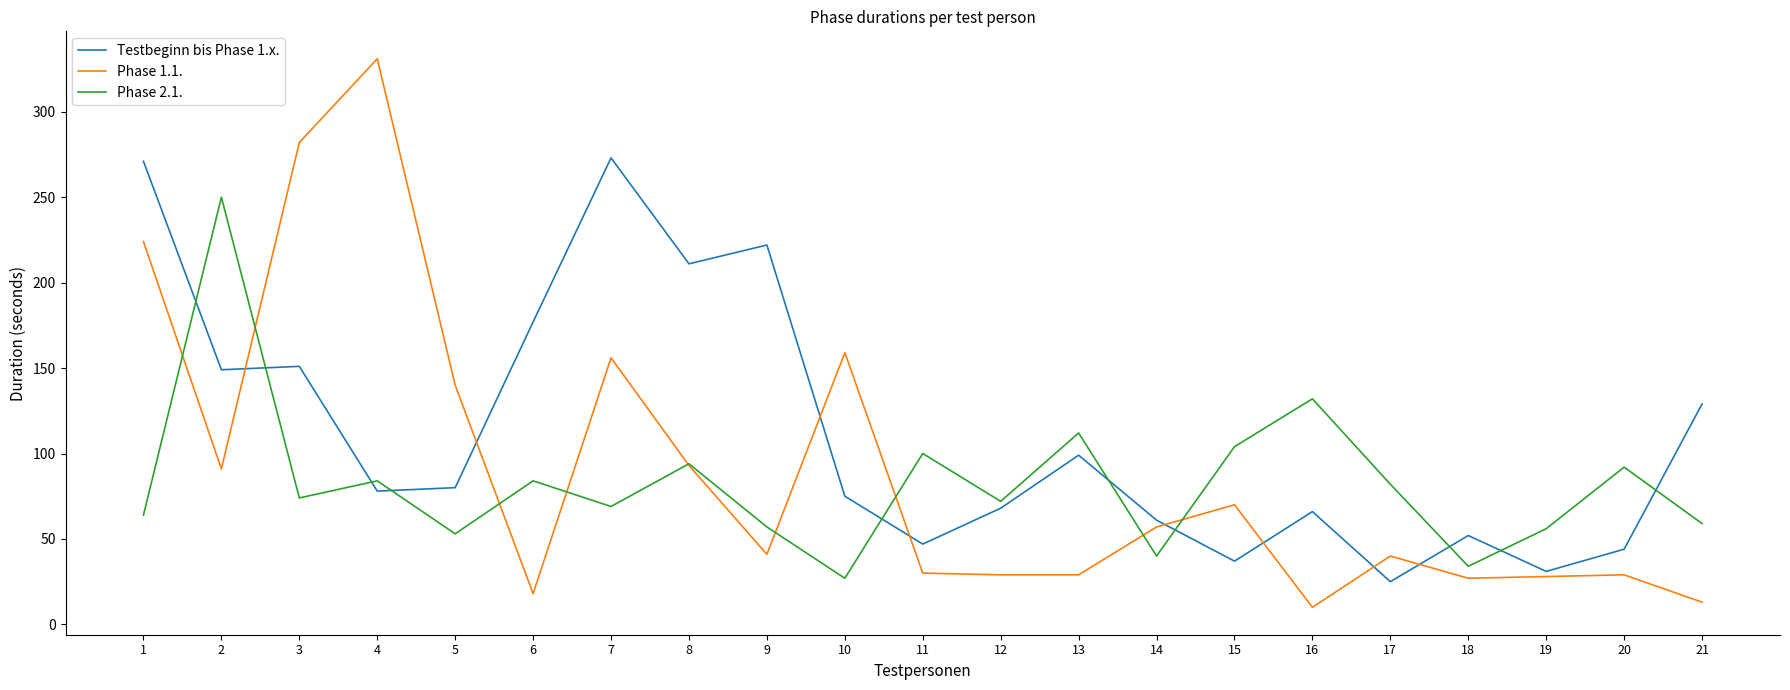

Which series has the largest total across all categories?

Testbeginn bis Phase 1.x.